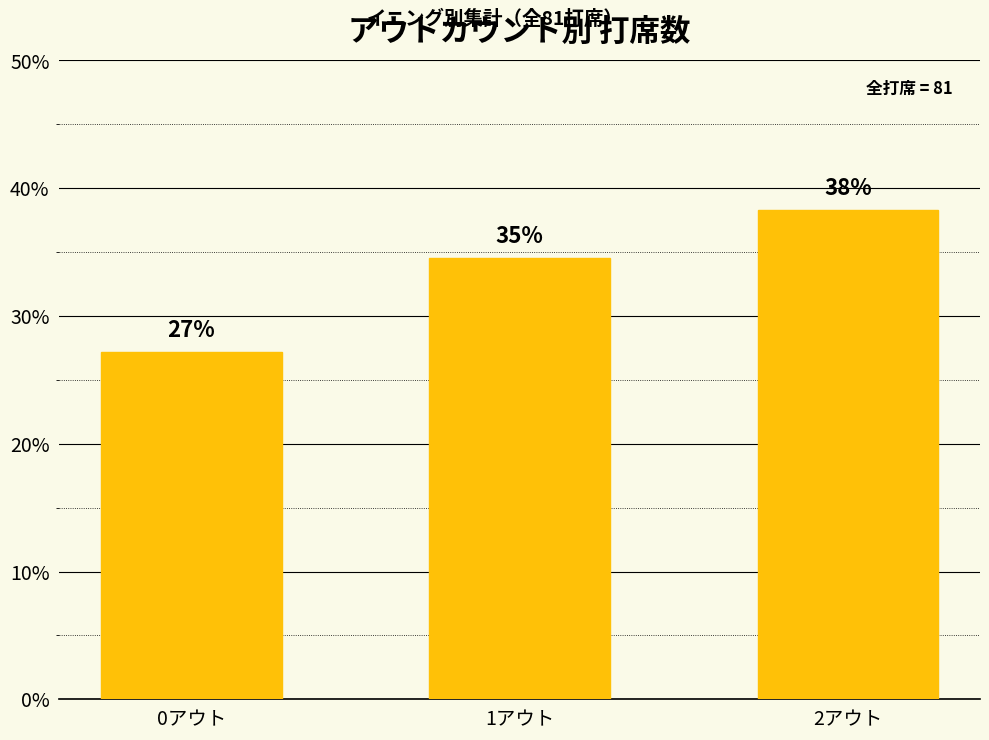

How many bars are there in total?

3